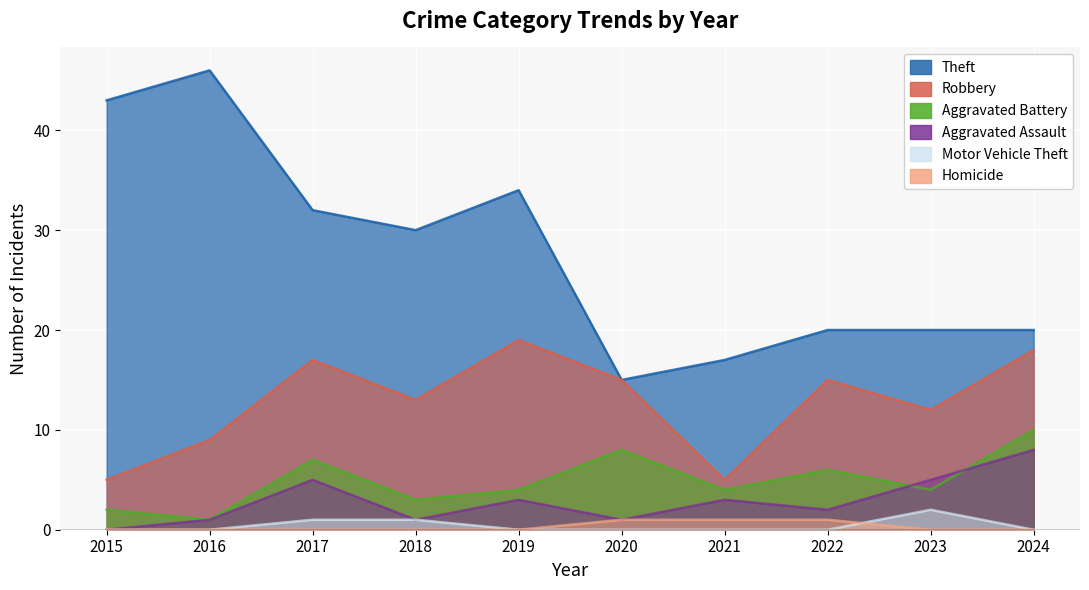

At 2021, list the series in order from largest to smallest.

Theft, Robbery, Aggravated Battery, Aggravated Assault, Homicide, Motor Vehicle Theft